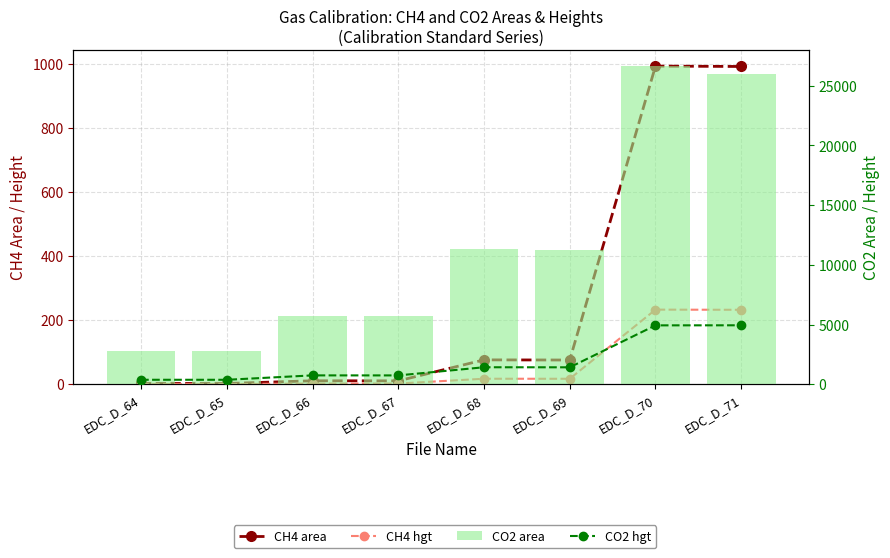

Reading left to right, transcribe all the data shown in this chart.

CH4 area: 2.4	2.4	10.9	10.6	76.0	75.6	992.3	991.1
CH4 hgt: 0.5	0.5	2.3	2.2	17.2	17.1	232.7	232.2
CO2 hgt: 375.3	373.9	742.2	740.2	1423.0	1417.8	4929.8	4935.3
CO2 area: 2763.2	2749.7	5723.3	5708.1	11300.1	11258.8	26633.8	25988.2